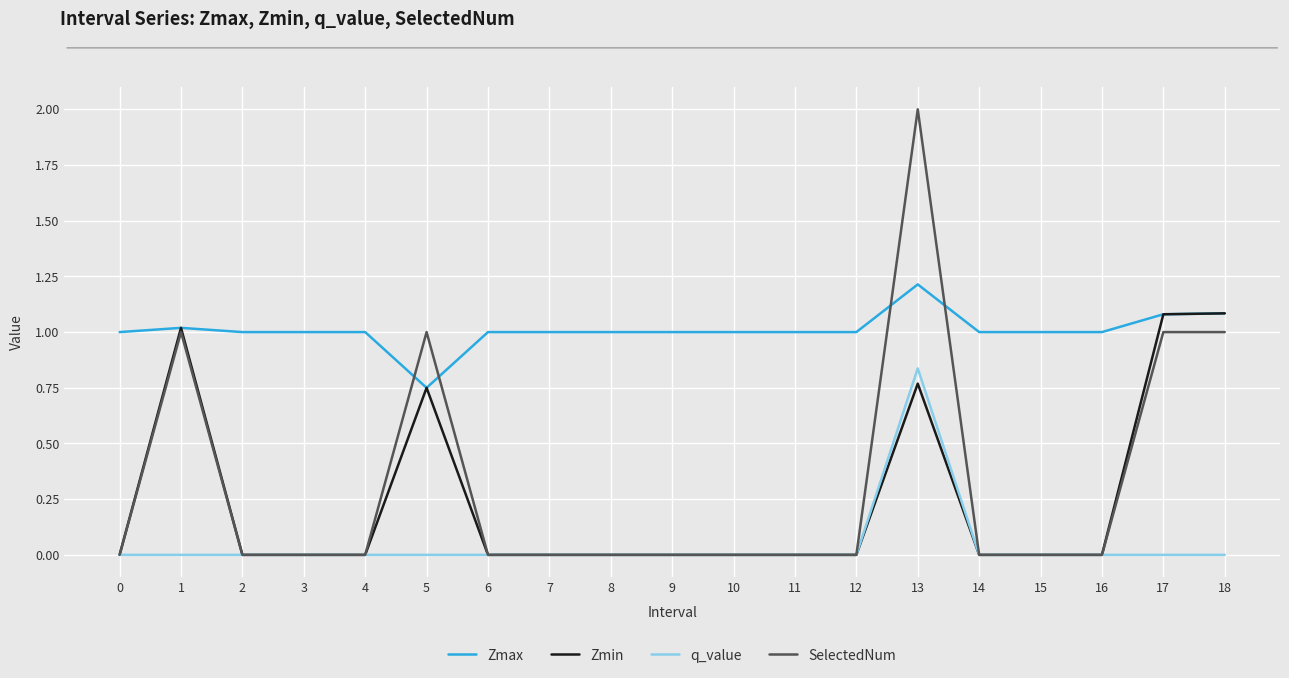

Is the value of q_value at 10 greater than the value of Zmax at 0?

No